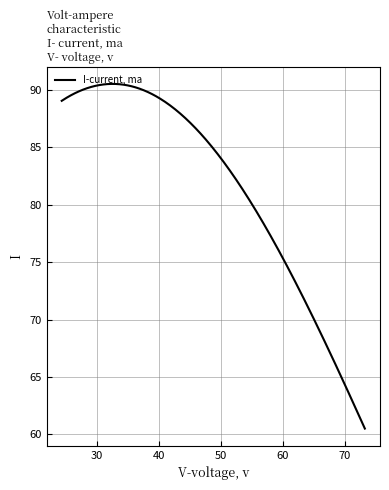

What is the difference between the maximum and second lowest values?

29.8